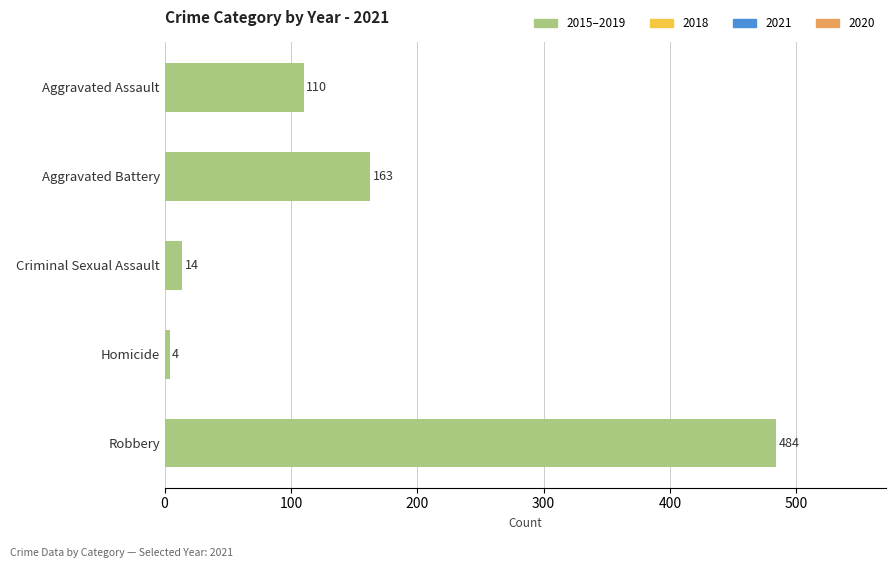

Reading top to bottom, transcribe all the data shown in this chart.

110	163	14	4	484